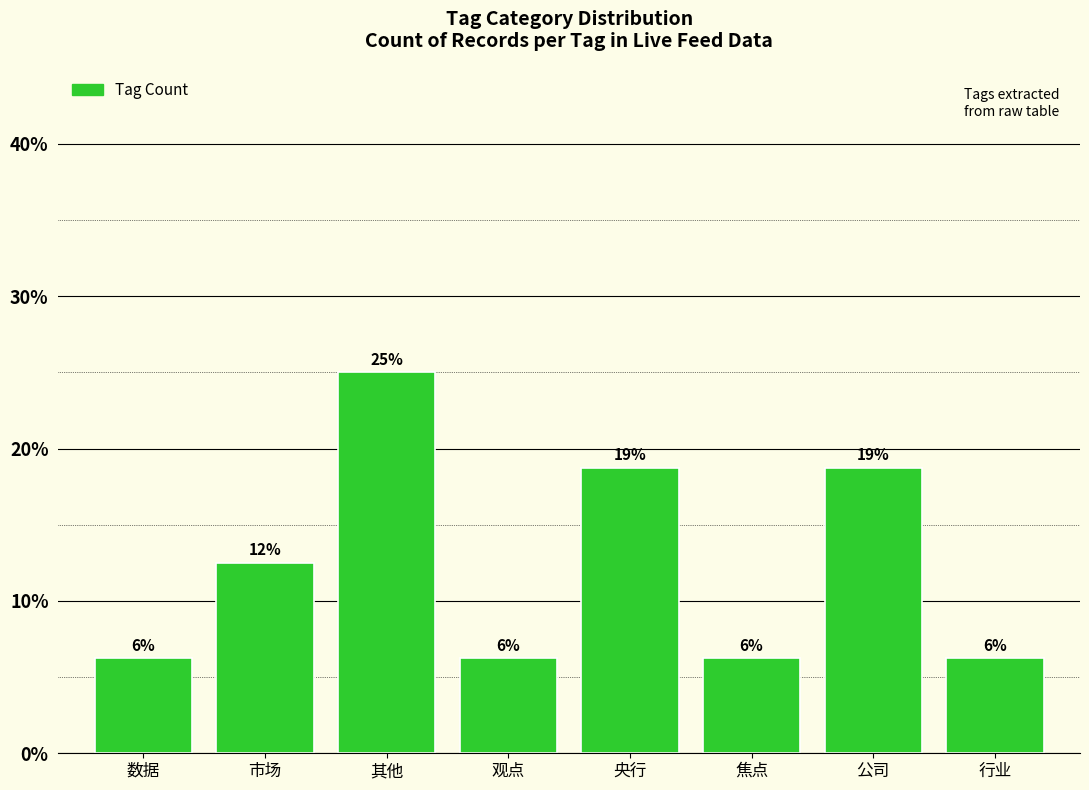

Are the bars horizontal?

No